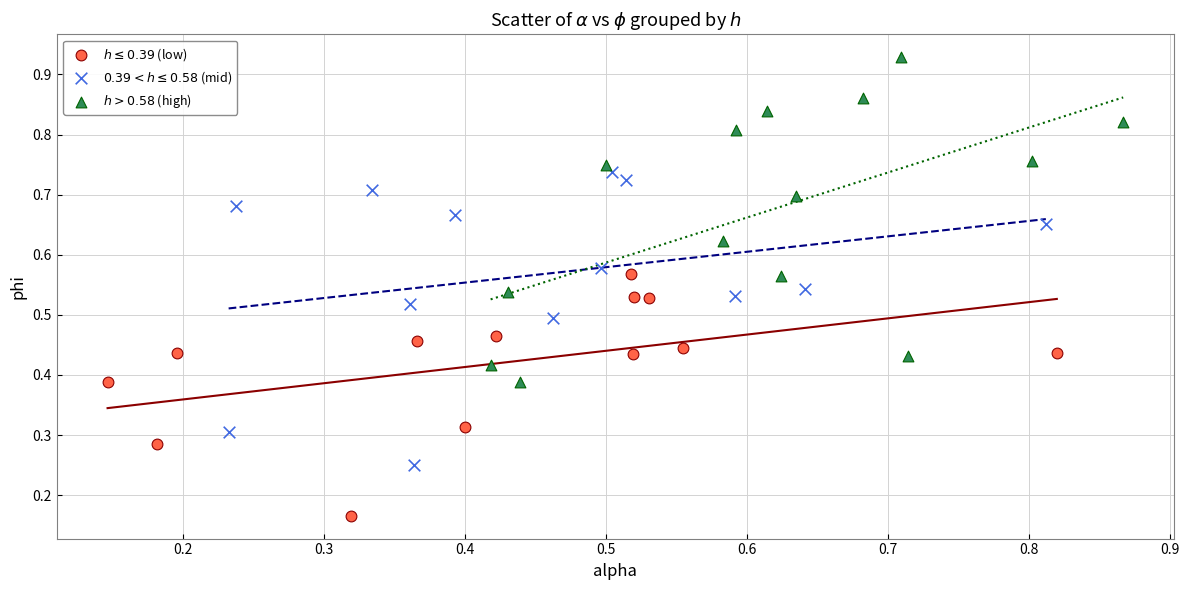

Which series contains the highest Y value?

$h > 0.58$ (high)